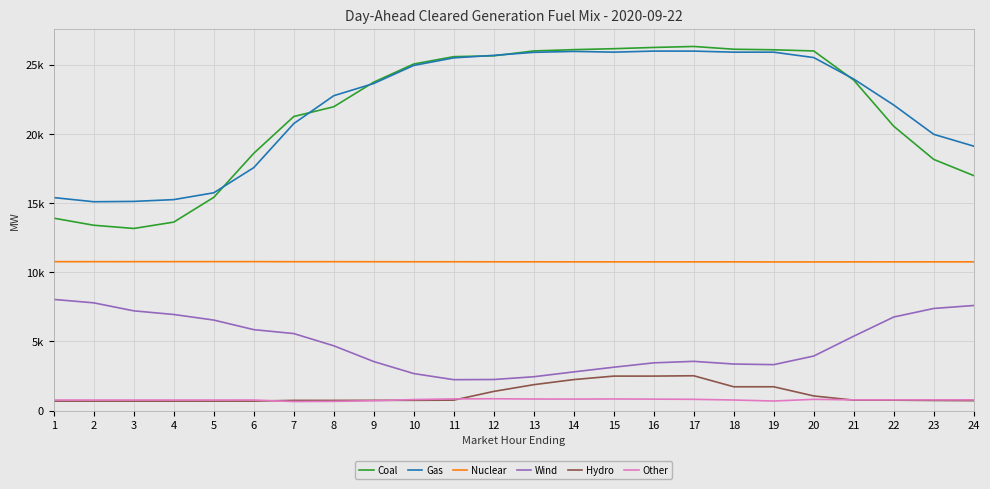

Is the value of Coal at 1 greater than the value of Wind at 15?

Yes